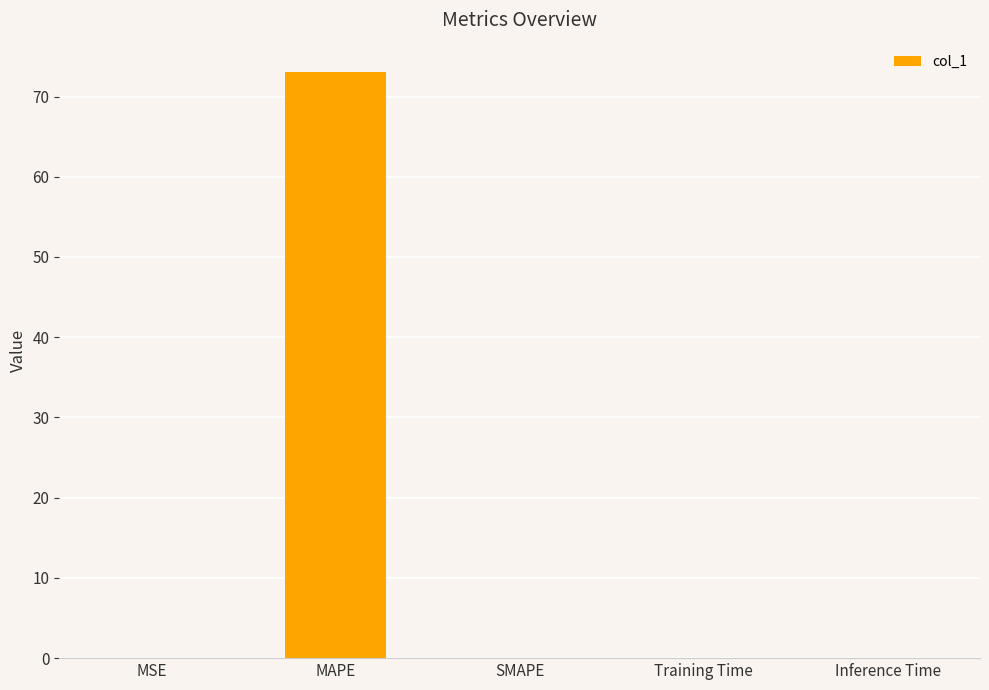

Which category has the highest value across all series?

MAPE